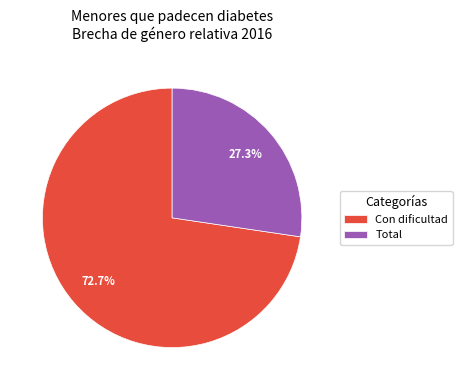

Rank the categories by value from highest to lowest.

Con dificultad, Total